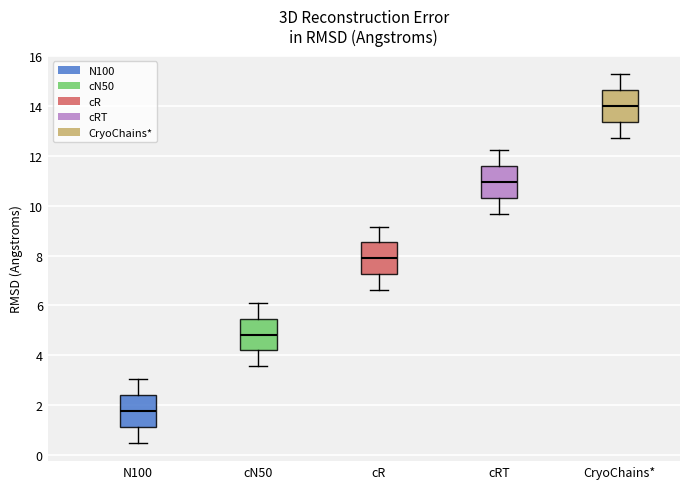

Which box has the highest median line?

CryoChains*